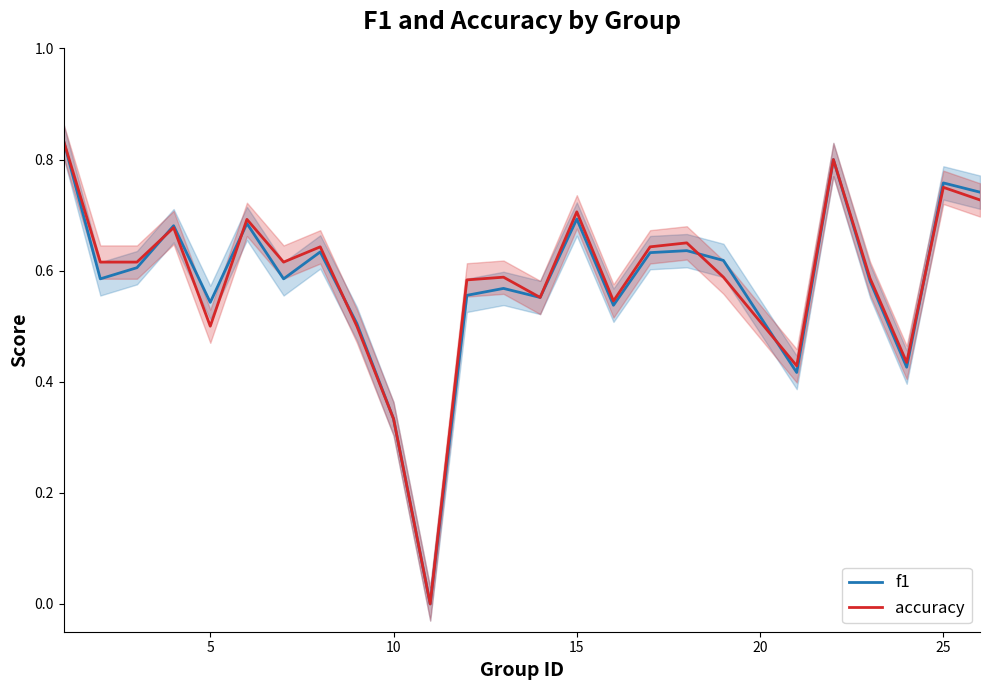

What is the difference between the maximum and minimum values in the accuracy series?

0.8